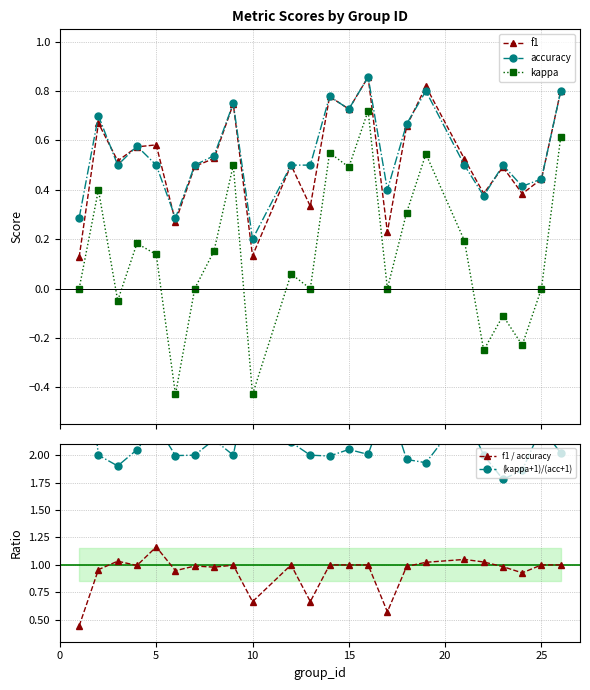

What is the value of the kappa point at the 21st from the left?

-0.1